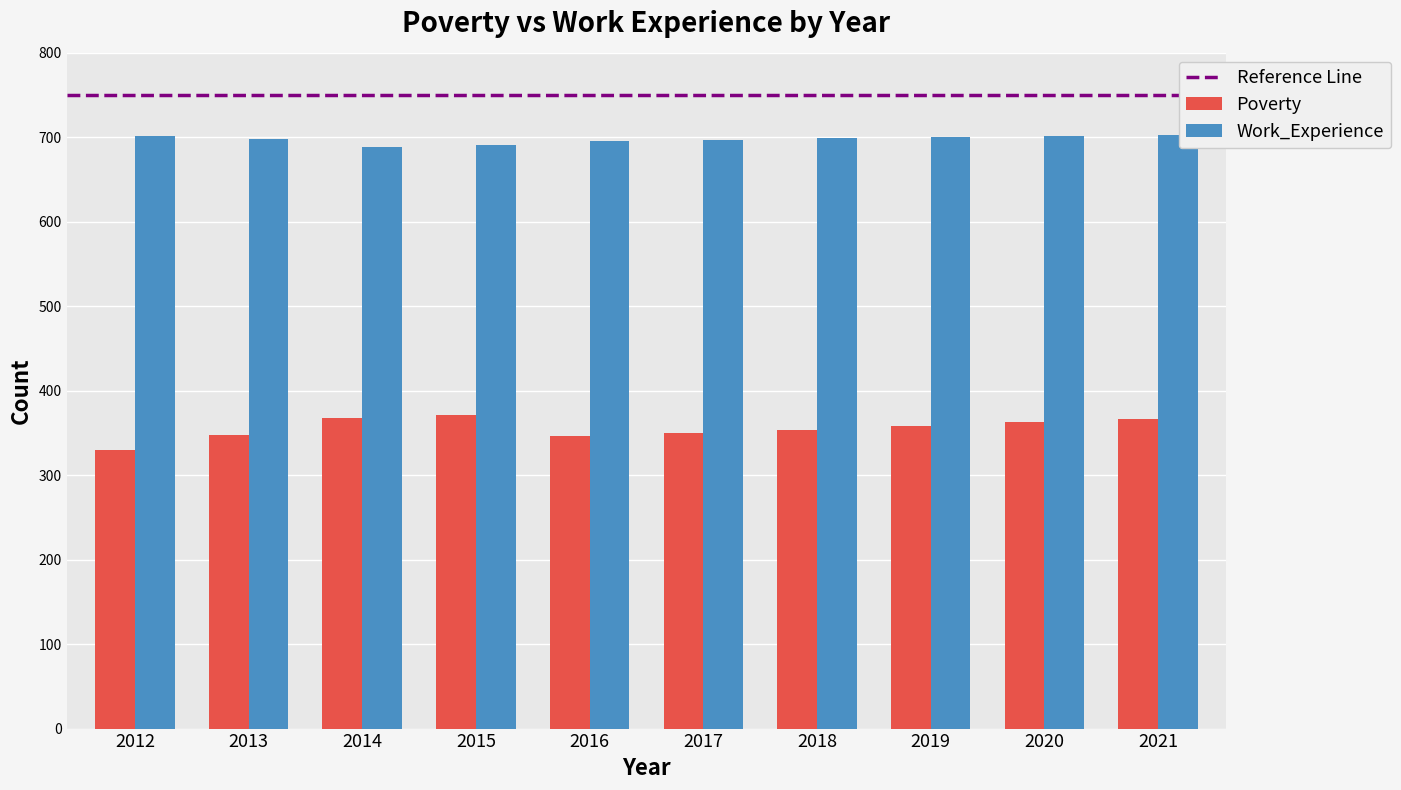

At which category does the chart reach its minimum across all series?

2012